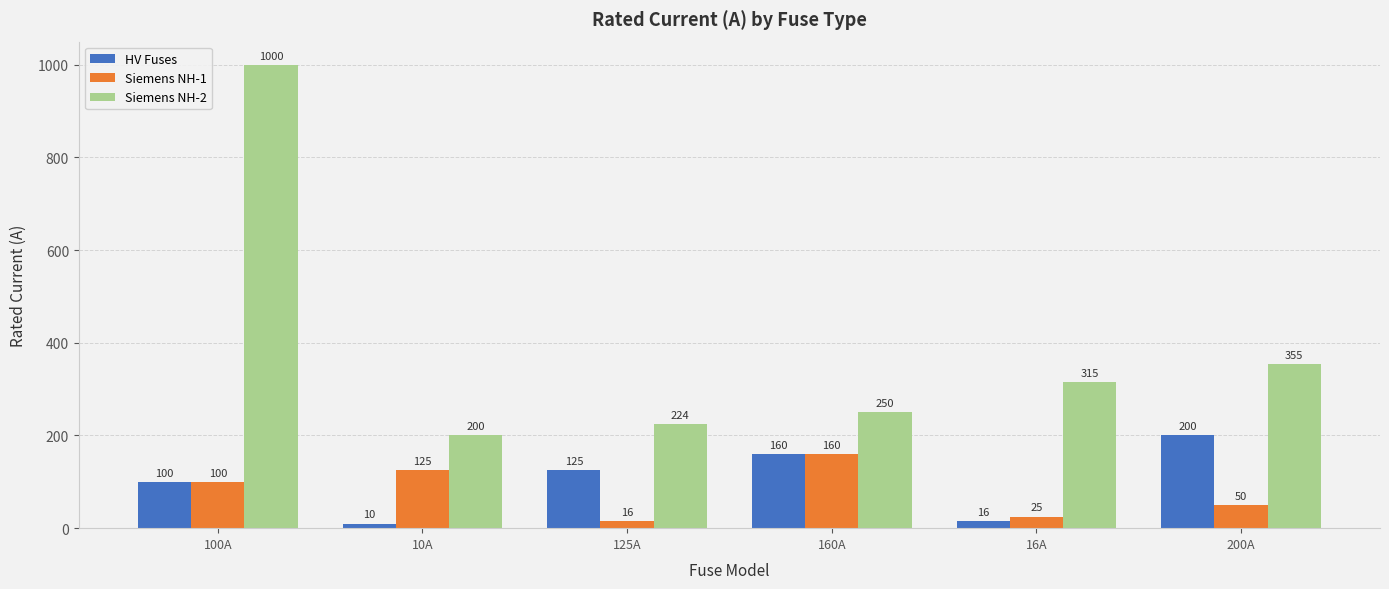

List the labels in order of HV Fuses value, largest first.

200A, 160A, 125A, 100A, 16A, 10A